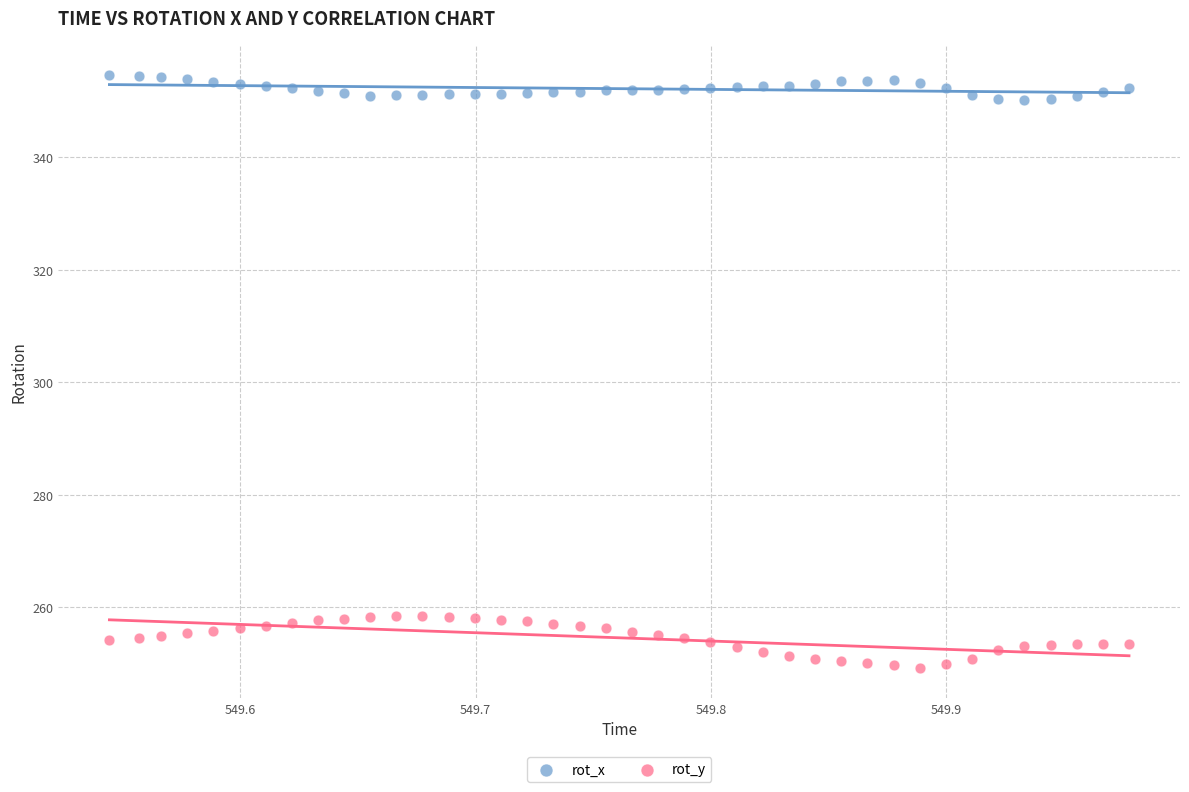

Which series has the largest Y range (max minus min)?

rot_y